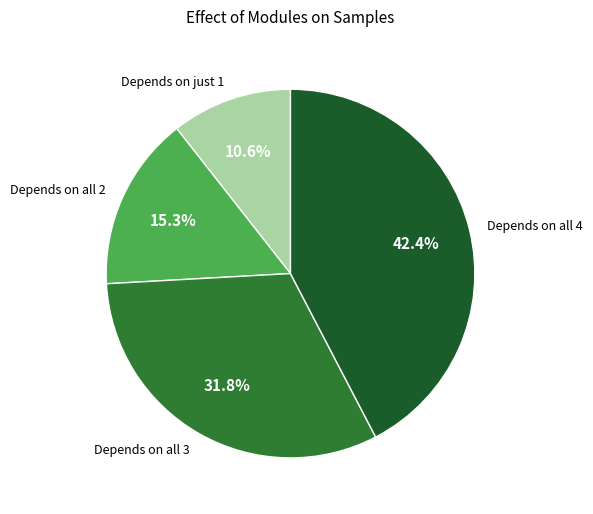

Which slice is the smallest?

Depends on just 1